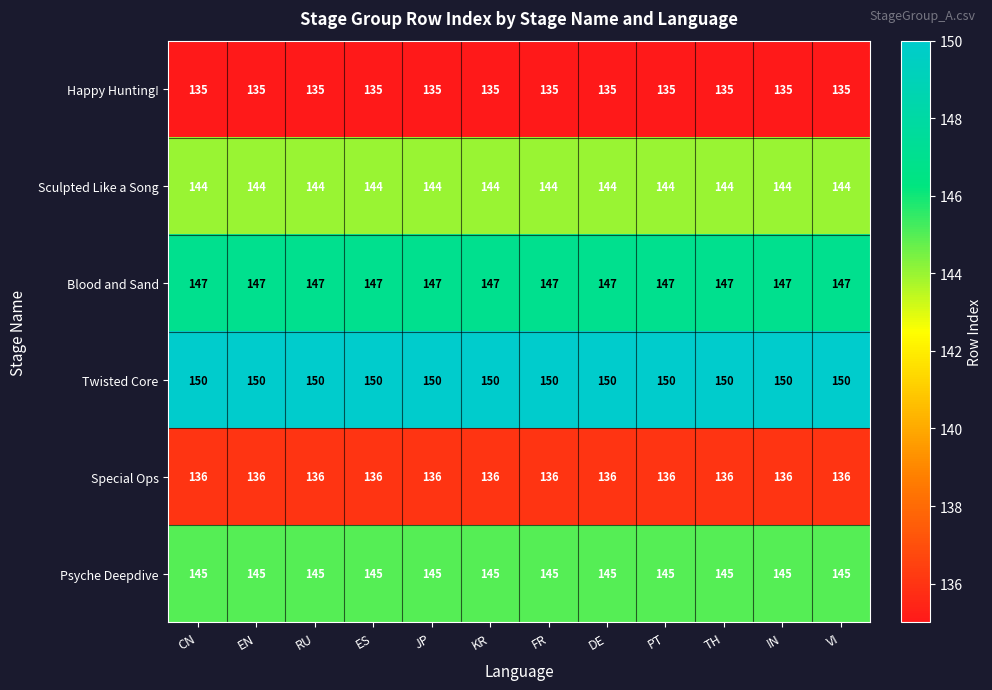

What is the lowest value of the Twisted Core series?

150